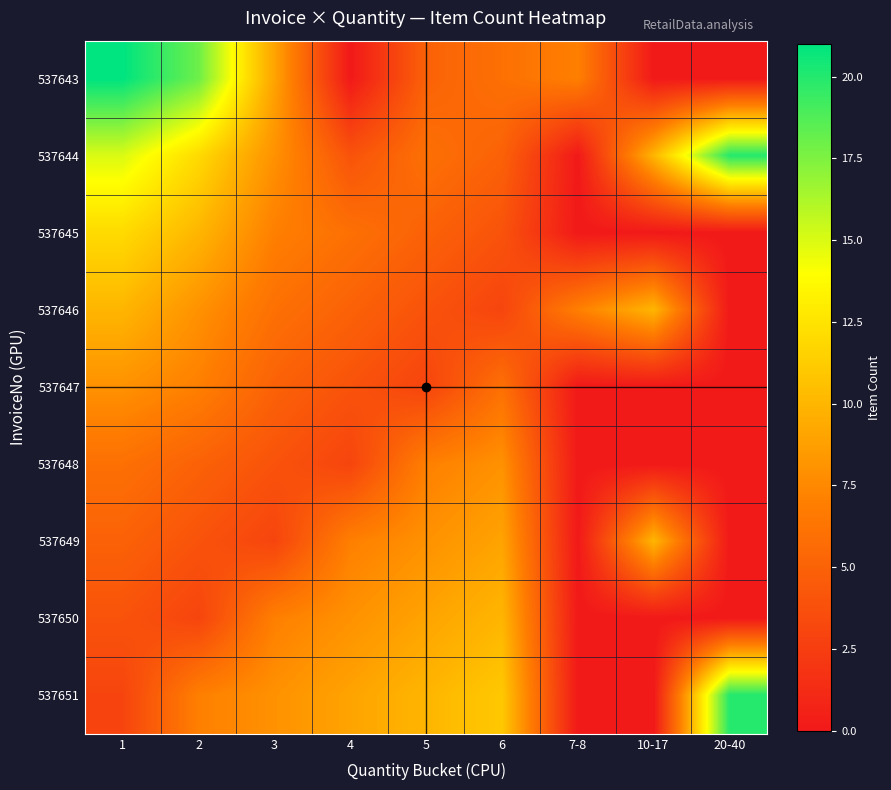

What is the total value across all series at 4?

46